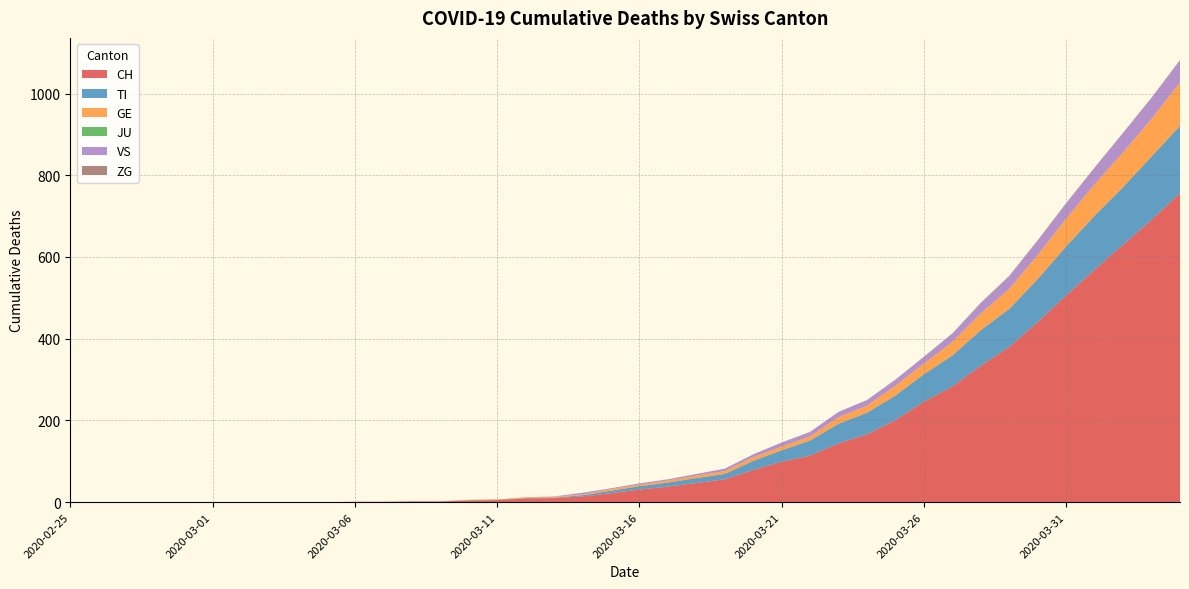

Reading right to left, transcribe all the data shown in this chart.

CH: 2020-04-04=756	2020-04-03=691	2020-04-02=630	2020-04-01=569	2020-03-31=506	2020-03-30=441	2020-03-29=380	2020-03-28=334	2020-03-27=283	2020-03-26=246	2020-03-25=201	2020-03-24=166	2020-03-23=144	2020-03-22=114	2020-03-21=99	2020-03-20=79	2020-03-19=56	2020-03-18=47	2020-03-17=38	2020-03-16=31	2020-03-15=22	2020-03-14=14	2020-03-13=10	2020-03-12=9	2020-03-11=5	2020-03-10=4	2020-03-09=2	2020-03-08=2	2020-03-07=1	2020-03-06=1	2020-03-05=0	2020-03-04=0	2020-03-03=0	2020-03-02=0	2020-03-01=0	2020-02-29=0	2020-02-28=0	2020-02-27=0	2020-02-26=0	2020-02-25=0
TI: 2020-04-04=165	2020-04-03=155	2020-04-02=141	2020-04-01=132	2020-03-31=120	2020-03-30=105	2020-03-29=93	2020-03-28=87	2020-03-27=76	2020-03-26=67	2020-03-25=60	2020-03-24=53	2020-03-23=48	2020-03-22=37	2020-03-21=28	2020-03-20=22	2020-03-19=13	2020-03-18=12	2020-03-17=10	2020-03-16=8	2020-03-15=6	2020-03-14=3	2020-03-13=1	2020-03-12=1	2020-03-11=1	2020-03-10=1	2020-03-09=0	2020-03-08=0	2020-03-07=0	2020-03-06=0	2020-03-05=0	2020-03-04=0	2020-03-03=0	2020-03-02=0	2020-03-01=0	2020-02-29=0	2020-02-28=0	2020-02-27=0	2020-02-26=0	2020-02-25=0
GE: 2020-04-04=106	2020-04-03=92	2020-04-02=85	2020-04-01=77	2020-03-31=68	2020-03-30=59	2020-03-29=49	2020-03-28=41	2020-03-27=33	2020-03-26=26	2020-03-25=24	2020-03-24=17	2020-03-23=16	2020-03-22=10	2020-03-21=9	2020-03-20=9	2020-03-19=7	2020-03-18=6	2020-03-17=5	2020-03-16=4	2020-03-15=4	2020-03-14=2	2020-03-13=2	2020-03-12=2	2020-03-11=1	2020-03-10=1	2020-03-09=0	2020-03-08=0	2020-03-07=0	2020-03-06=0	2020-03-05=0	2020-03-04=0	2020-03-03=0	2020-03-02=0	2020-03-01=0	2020-02-29=0	2020-02-28=0	2020-02-27=0	2020-02-26=0	2020-02-25=0
JU: 2020-04-04=0	2020-04-03=0	2020-04-02=0	2020-04-01=0	2020-03-31=0	2020-03-30=0	2020-03-29=0	2020-03-28=0	2020-03-27=0	2020-03-26=0	2020-03-25=0	2020-03-24=0	2020-03-23=0	2020-03-22=0	2020-03-21=0	2020-03-20=0	2020-03-19=0	2020-03-18=0	2020-03-17=0	2020-03-16=0	2020-03-15=0	2020-03-14=0	2020-03-13=0	2020-03-12=0	2020-03-11=0	2020-03-10=0	2020-03-09=0	2020-03-08=0	2020-03-07=0	2020-03-06=0	2020-03-05=0	2020-03-04=0	2020-03-03=0	2020-03-02=0	2020-03-01=0	2020-02-29=0	2020-02-28=0	2020-02-27=0	2020-02-26=0	2020-02-25=0
VS: 2020-04-04=53	2020-04-03=51	2020-04-02=47	2020-04-01=40	2020-03-31=37	2020-03-30=35	2020-03-29=31	2020-03-28=25	2020-03-27=21	2020-03-26=17	2020-03-25=15	2020-03-24=14	2020-03-23=13	2020-03-22=11	2020-03-21=10	2020-03-20=7	2020-03-19=6	2020-03-18=4	2020-03-17=3	2020-03-16=3	2020-03-15=2	2020-03-14=4	2020-03-13=1	2020-03-12=0	2020-03-11=0	2020-03-10=0	2020-03-09=0	2020-03-08=0	2020-03-07=0	2020-03-06=0	2020-03-05=0	2020-03-04=0	2020-03-03=0	2020-03-02=0	2020-03-01=0	2020-02-29=0	2020-02-28=0	2020-02-27=0	2020-02-26=0	2020-02-25=0
ZG: 2020-04-04=2	2020-04-03=1	2020-04-02=1	2020-04-01=1	2020-03-31=1	2020-03-30=1	2020-03-29=1	2020-03-28=1	2020-03-27=0	2020-03-26=0	2020-03-25=0	2020-03-24=0	2020-03-23=0	2020-03-22=0	2020-03-21=0	2020-03-20=0	2020-03-19=0	2020-03-18=0	2020-03-17=0	2020-03-16=0	2020-03-15=0	2020-03-14=0	2020-03-13=0	2020-03-12=0	2020-03-11=0	2020-03-10=0	2020-03-09=0	2020-03-08=0	2020-03-07=0	2020-03-06=0	2020-03-05=0	2020-03-04=0	2020-03-03=0	2020-03-02=0	2020-03-01=0	2020-02-29=0	2020-02-28=0	2020-02-27=0	2020-02-26=0	2020-02-25=0